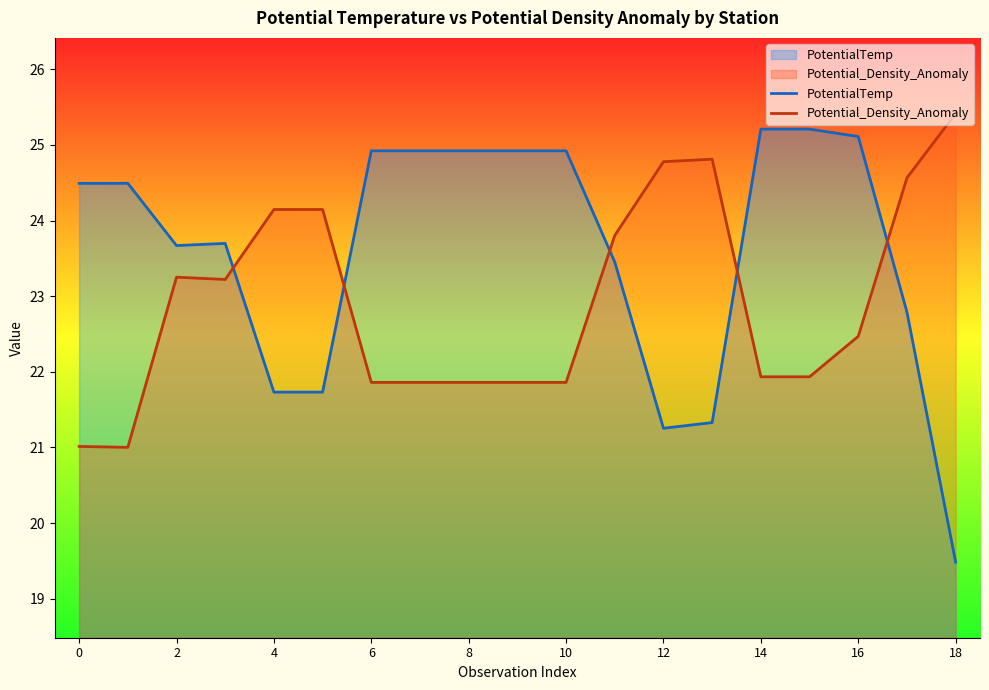

What is the value of the PotentialTemp point at the 12th from the left?

23.5